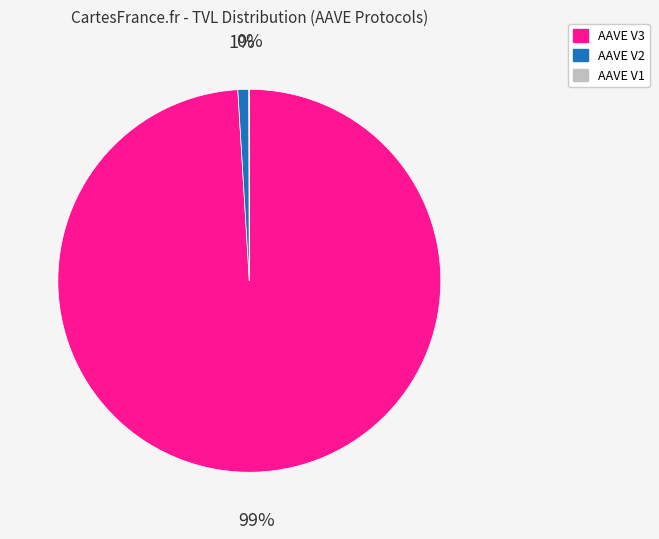

Which slice is the largest?

AAVE V3